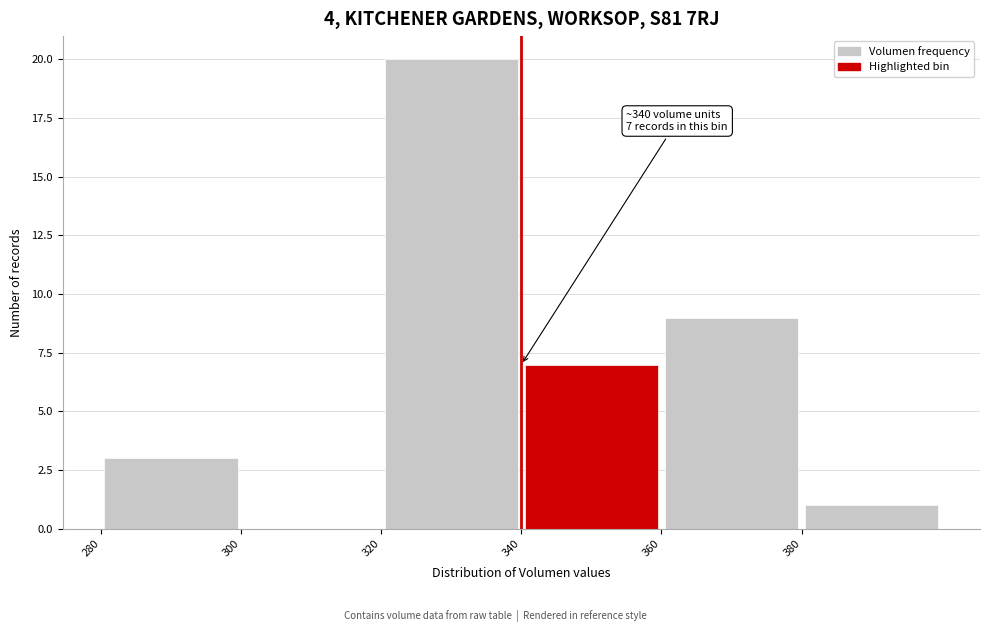

Which range on the x-axis has the tallest bar?

320 to 340